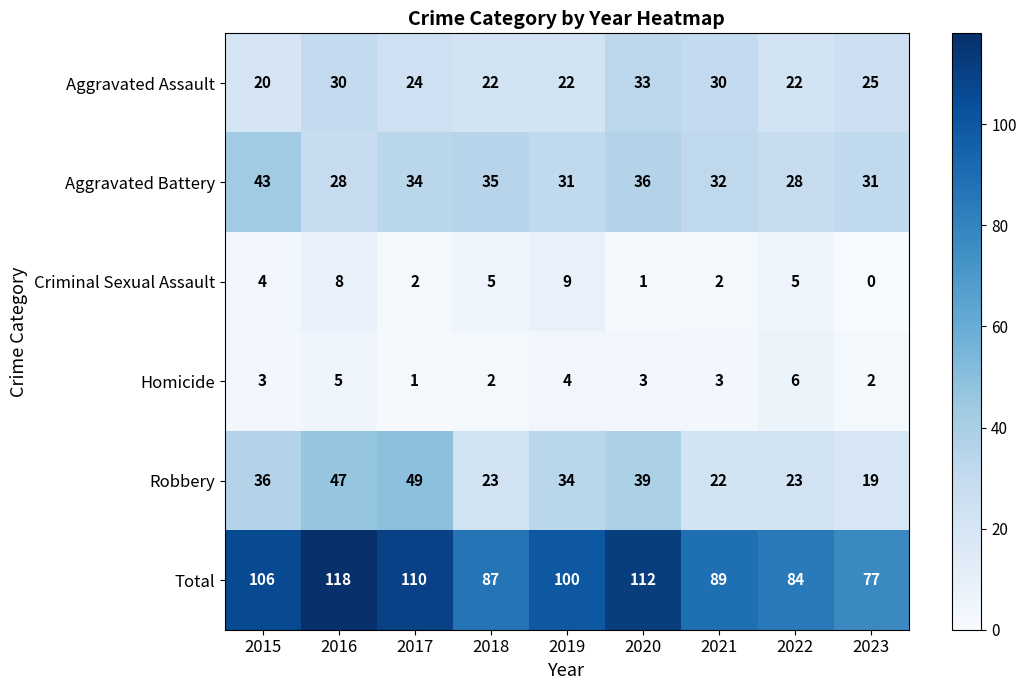

Which series has the largest total across all categories?

Total